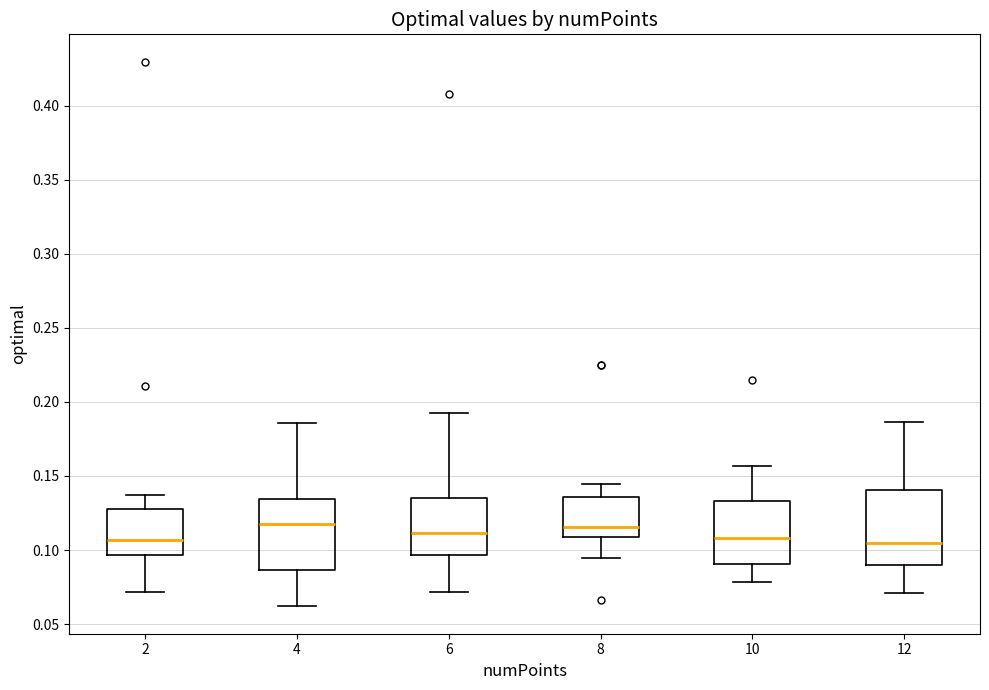

Reading left to right, transcribe this box plot: for each box, give where its median line is, the range the box spans, and where its two whiskers end, as read against the y-axis. The values are not printed on the chart, so give them approximately, as read against the axis.

2: median 0.105, box 0.095 to 0.130, whiskers 0.070 to 0.135
4: median 0.115, box 0.085 to 0.135, whiskers 0.060 to 0.185
6: median 0.110, box 0.095 to 0.135, whiskers 0.070 to 0.190
8: median 0.115, box 0.110 to 0.135, whiskers 0.095 to 0.145
10: median 0.110, box 0.090 to 0.135, whiskers 0.080 to 0.155
12: median 0.105, box 0.090 to 0.140, whiskers 0.070 to 0.185